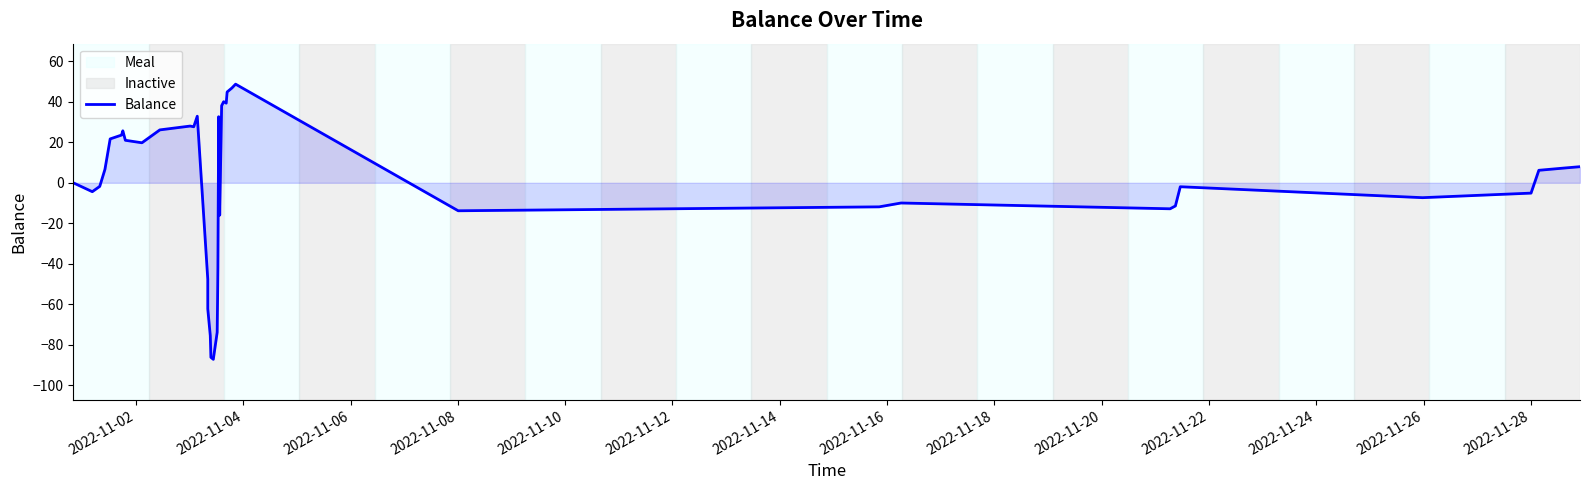

What is the difference between the second highest and second lowest values?

133.0